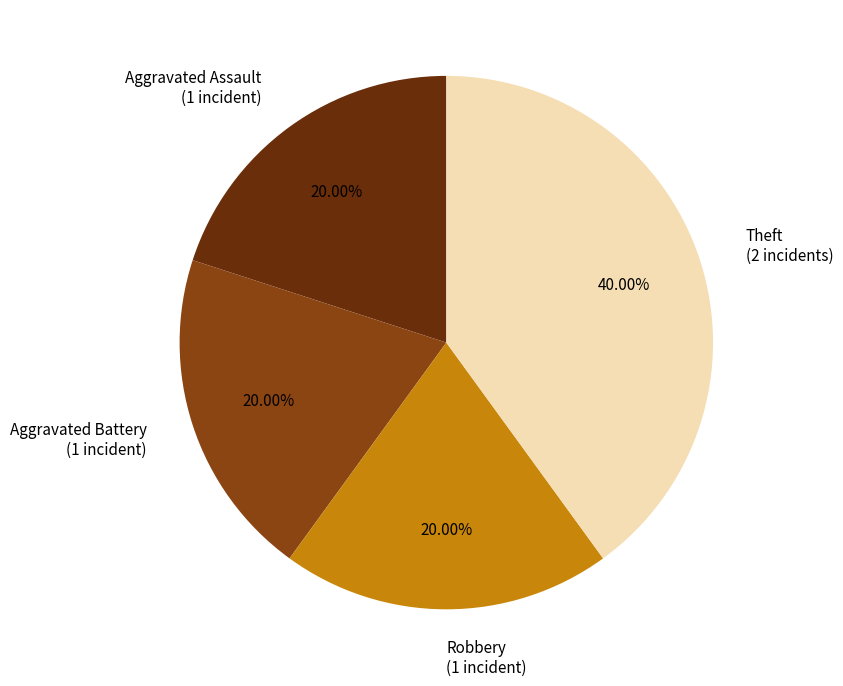

What percentage do Aggravated Assault and Robbery together represent?

40.0%